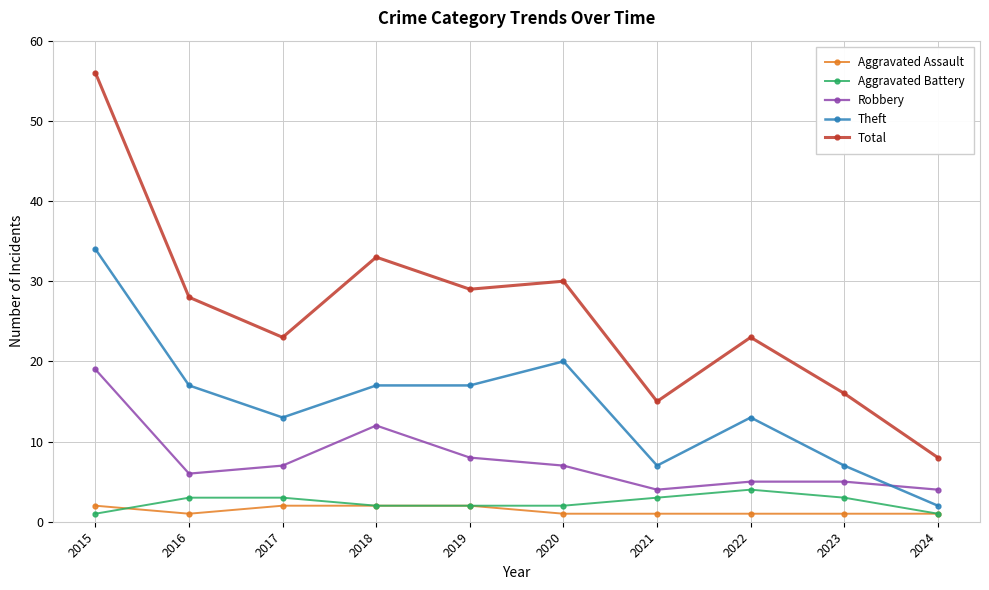

At which category does Theft reach its first local valley?

2017